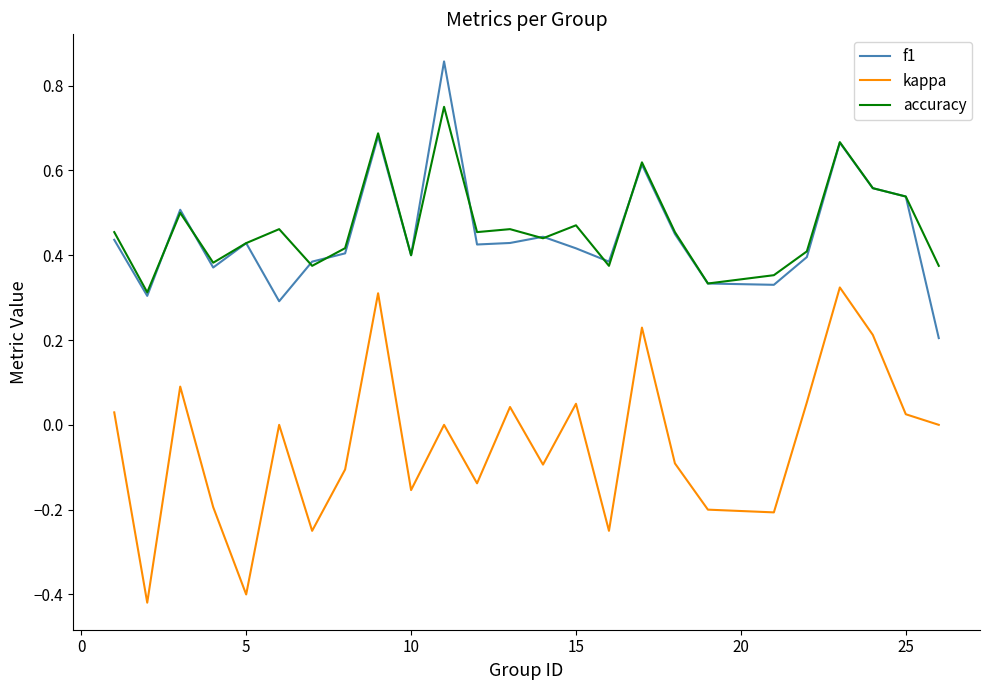

At how many categories does at least one series exceed 0?

25